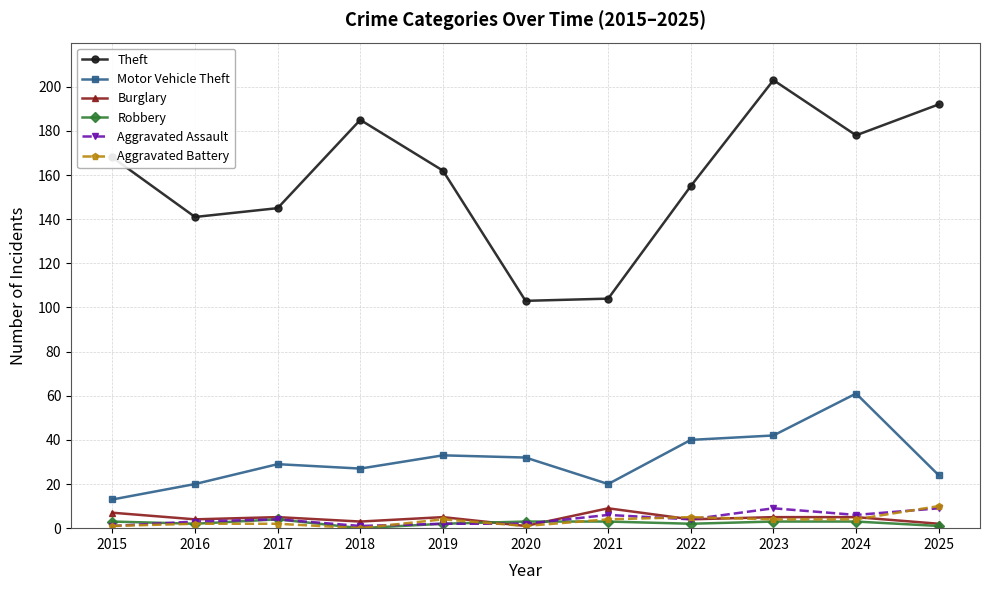

How many series are shown in this chart?

6